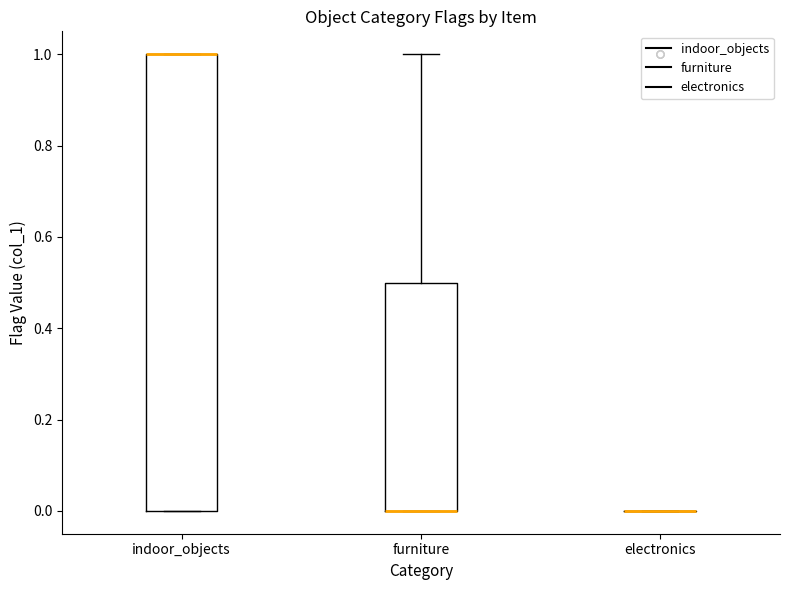

Reading left to right, read every box against the y-axis: the position of its median line, the range the box covers, and the ends of its whiskers. The values are not printed on the chart, so give them approximately, as read against the axis.

indoor_objects: median 1.0 (drawn on the box's upper edge), box 0.0 to 1.0, whiskers 0.0 to 1.0
furniture: median 0.0 (drawn on the box's lower edge), box 0.0 to 0.5, whiskers 0.0 to 1.0
electronics: box collapsed to a line at 0.0, whiskers 0.0 to 0.0